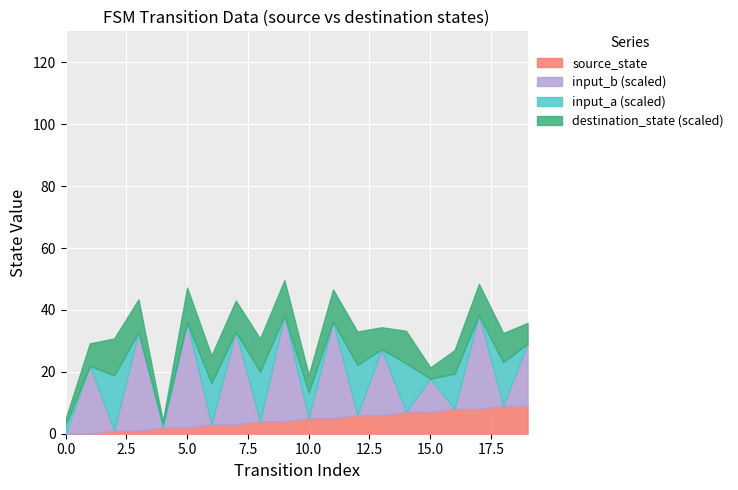

True or false: source_state has a value of 7.0 at 15.0.

True